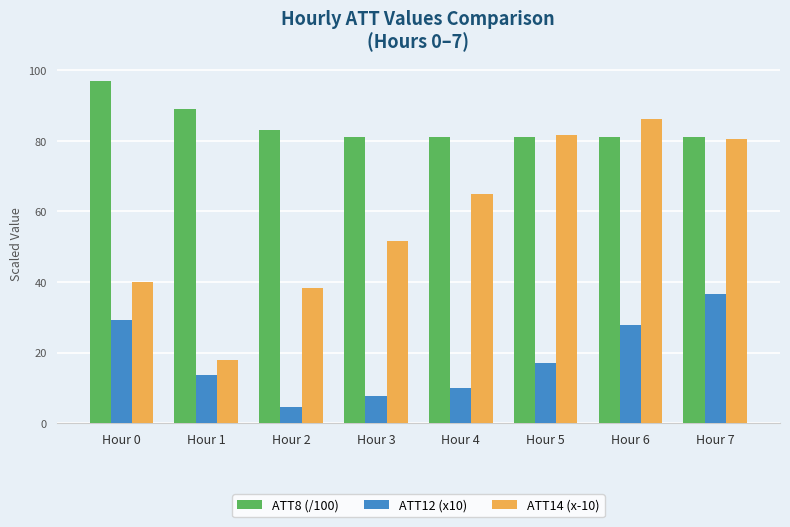

What is the value of the ATT8 (/100) bar at the 3rd from the left?

83.0